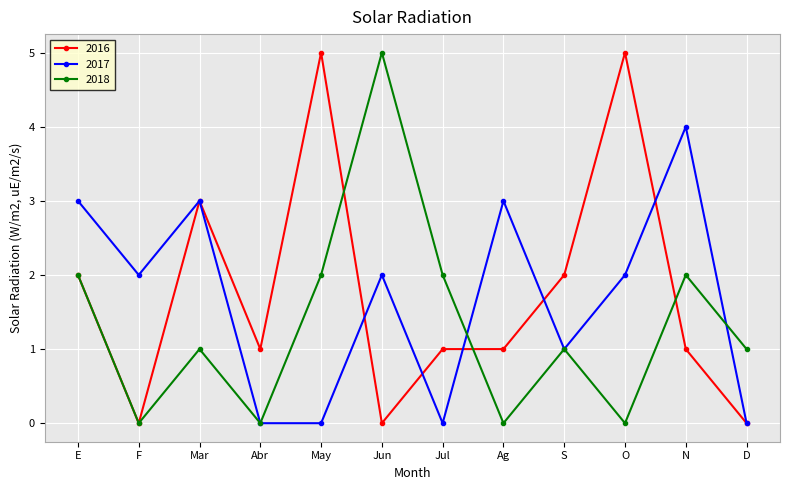

True or false: 2017 and 2016 cross at least once.

True